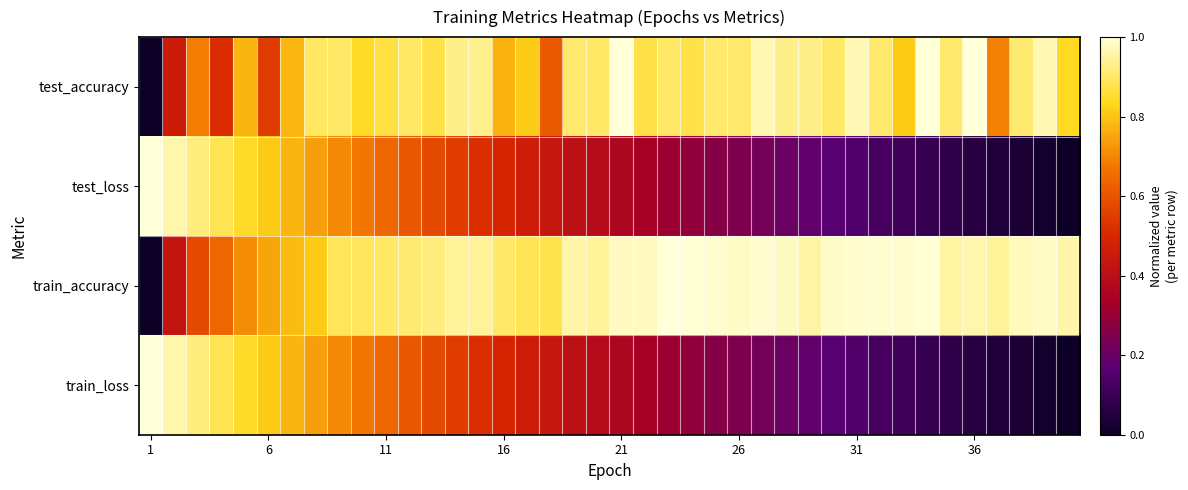

Which series has the largest total across all categories?

train_accuracy